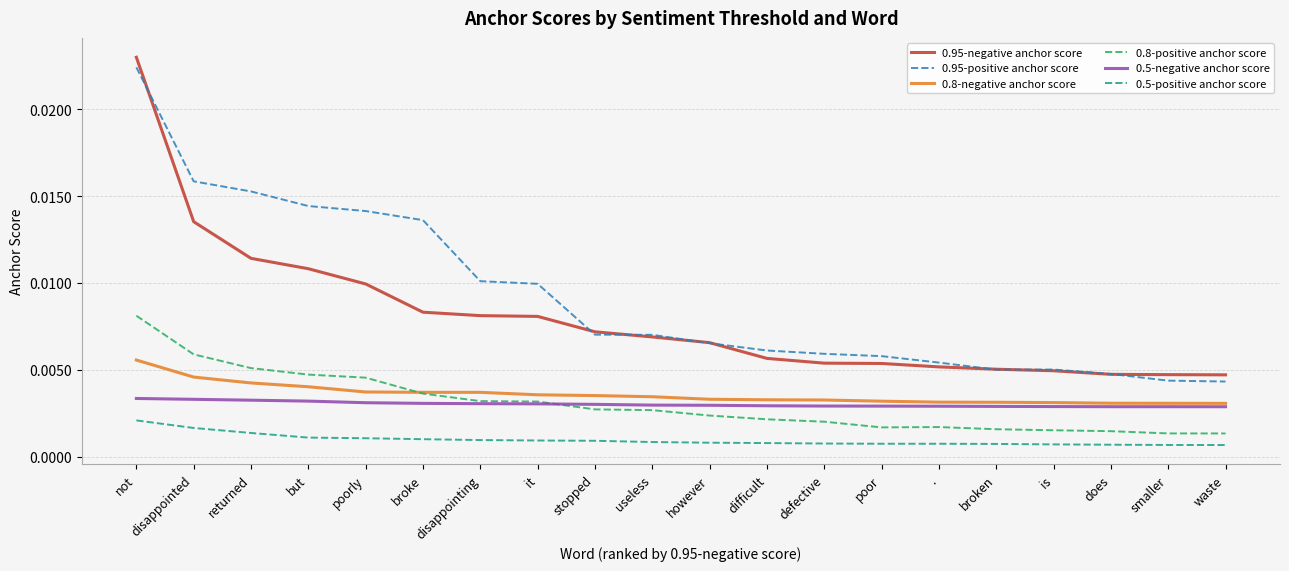

True or false: 0.95-negative anchor score and 0.8-negative anchor score cross at least once.

False